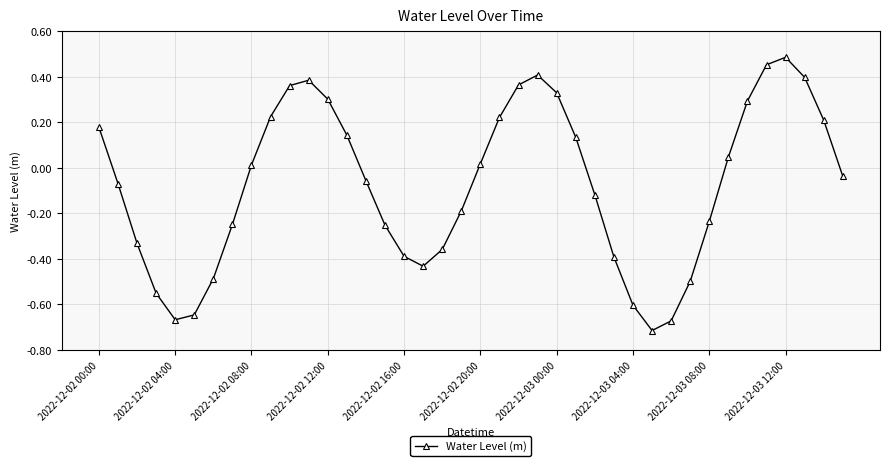

What is the difference between the maximum and second lowest values?

1.2